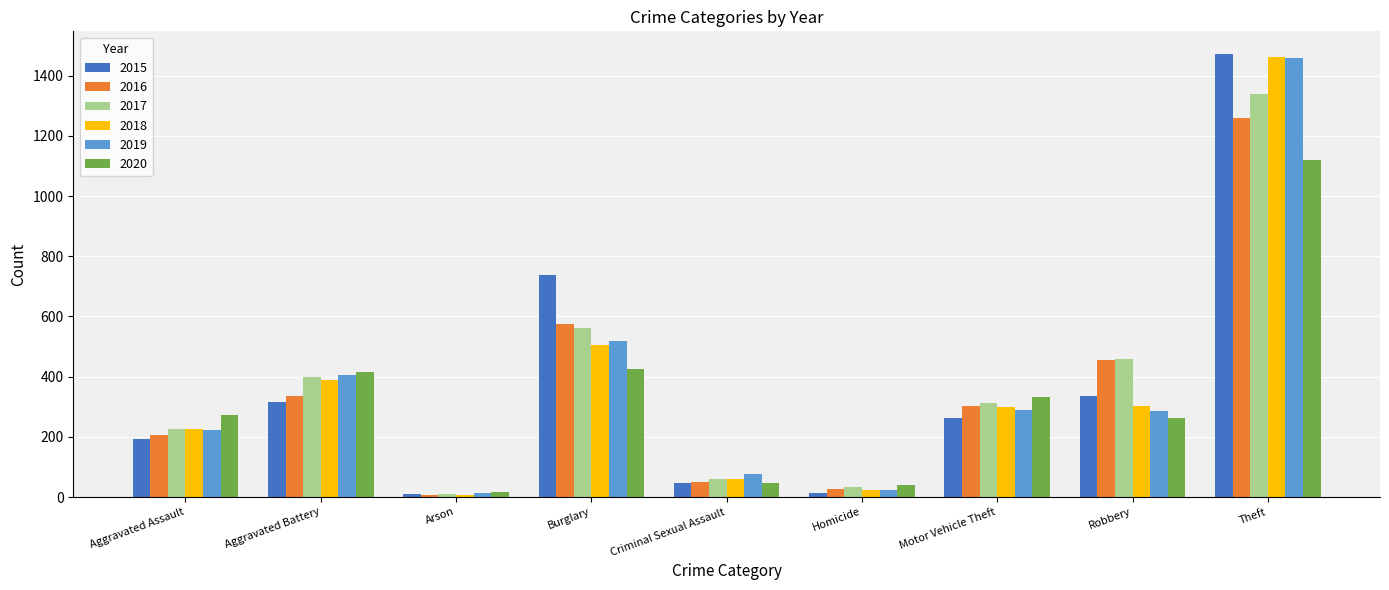

Does the chart contain any negative values?

No